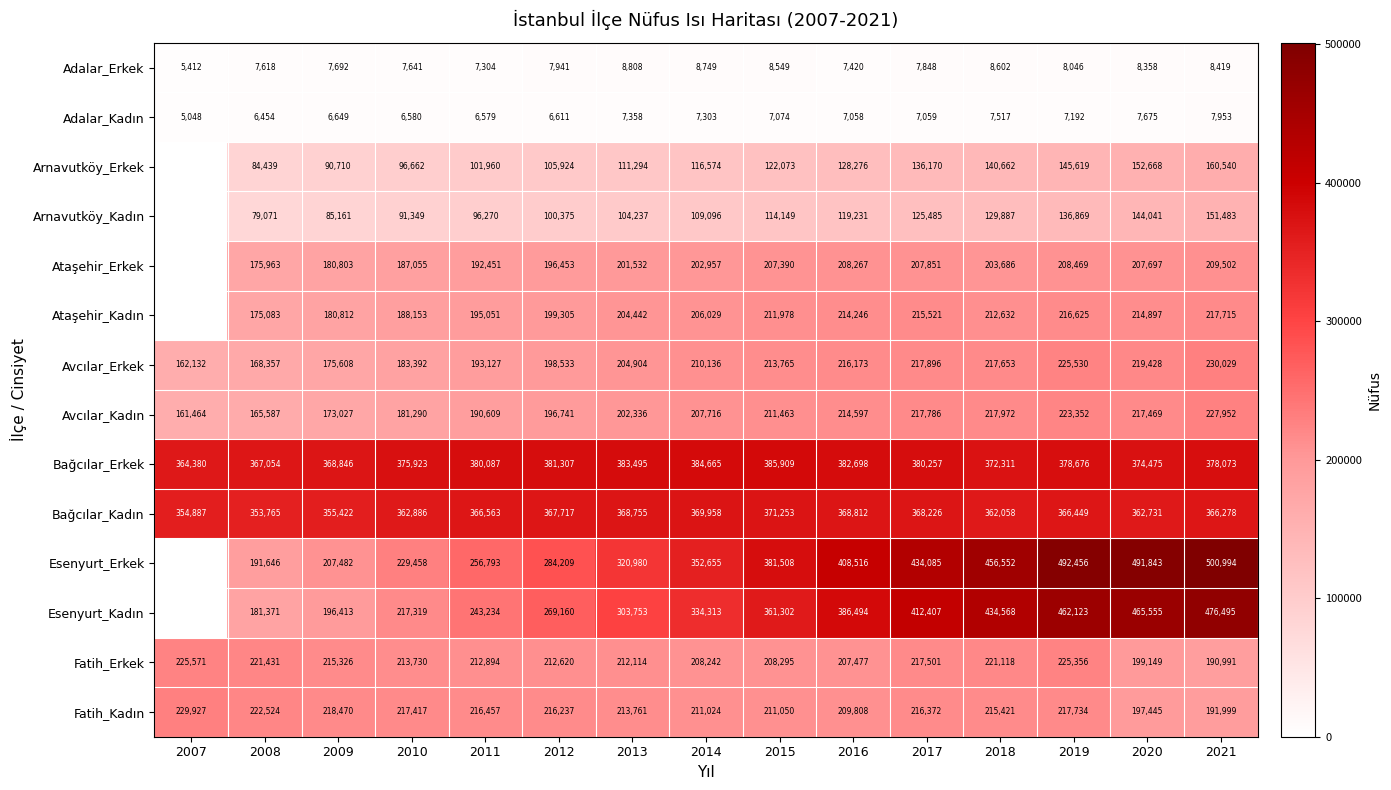

Read the Avcılar_Erkek value at 2008.

168357